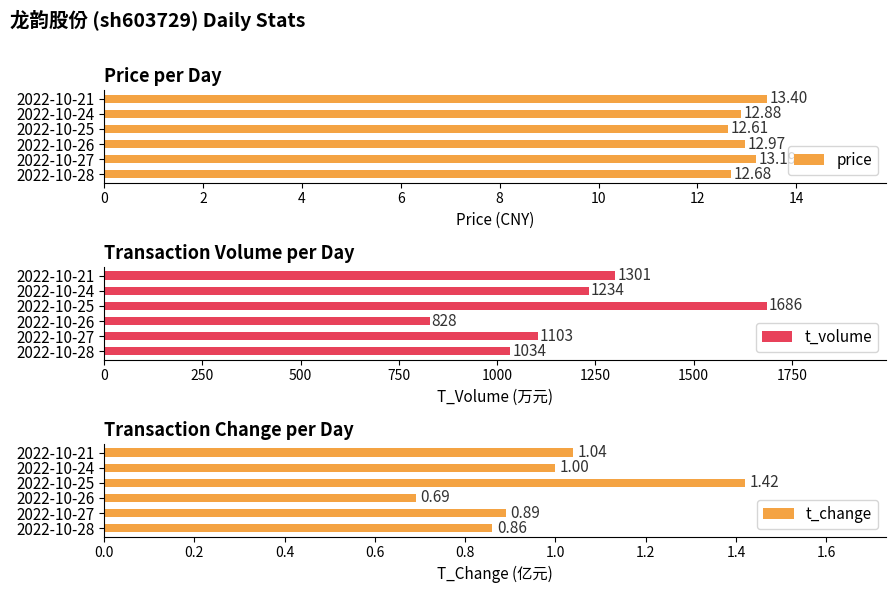

List the labels in order of price value, largest first.

2022-10-21, 2022-10-27, 2022-10-26, 2022-10-24, 2022-10-28, 2022-10-25